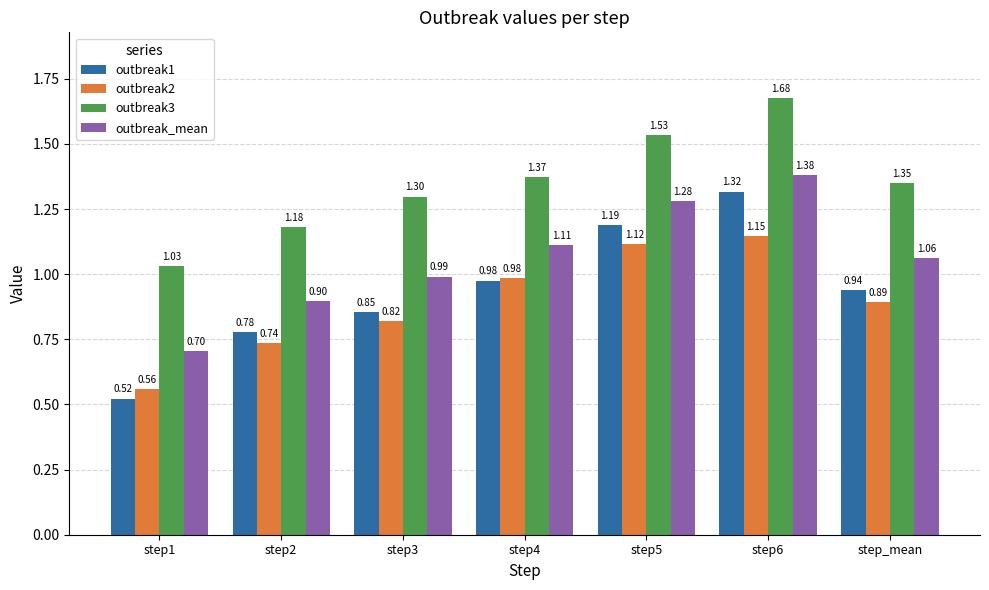

At which category does the chart reach its peak across all series?

step6